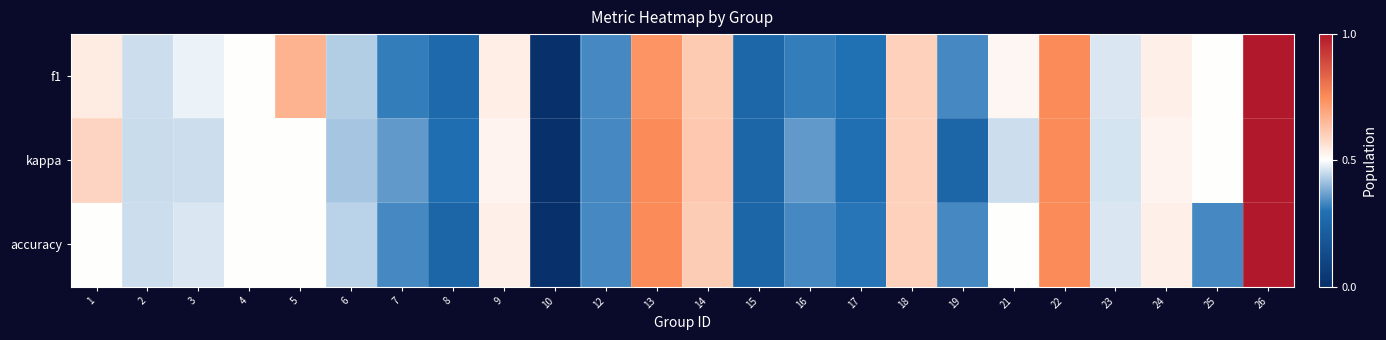

Reading left to right, what are all the values shown in this chart?

f1: 1=0.5	2=0.5	3=0.5	4=0.5	5=0.7	6=0.4	7=0.3	8=0.3	9=0.5	10=0.0	12=0.3	13=0.7	14=0.6	15=0.3	16=0.3	17=0.3	18=0.6	19=0.3	21=0.5	22=0.8	23=0.5	24=0.5	25=0.5	26=1.0
kappa: 1=0.6	2=0.5	3=0.5	4=0.5	5=0.5	6=0.4	7=0.4	8=0.3	9=0.5	10=0.0	12=0.3	13=0.8	14=0.6	15=0.2	16=0.4	17=0.3	18=0.6	19=0.2	21=0.5	22=0.8	23=0.5	24=0.5	25=0.5	26=1.0
accuracy: 1=0.5	2=0.5	3=0.5	4=0.5	5=0.5	6=0.4	7=0.3	8=0.2	9=0.5	10=0.0	12=0.3	13=0.8	14=0.6	15=0.2	16=0.3	17=0.3	18=0.6	19=0.3	21=0.5	22=0.8	23=0.5	24=0.5	25=0.3	26=1.0